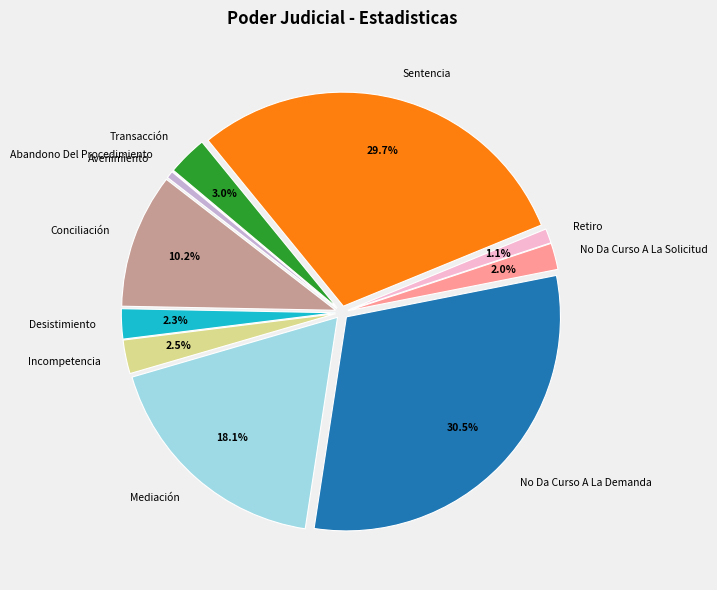

Combined, do No Da Curso A La Demanda and Desistimiento account for over 50%?

No